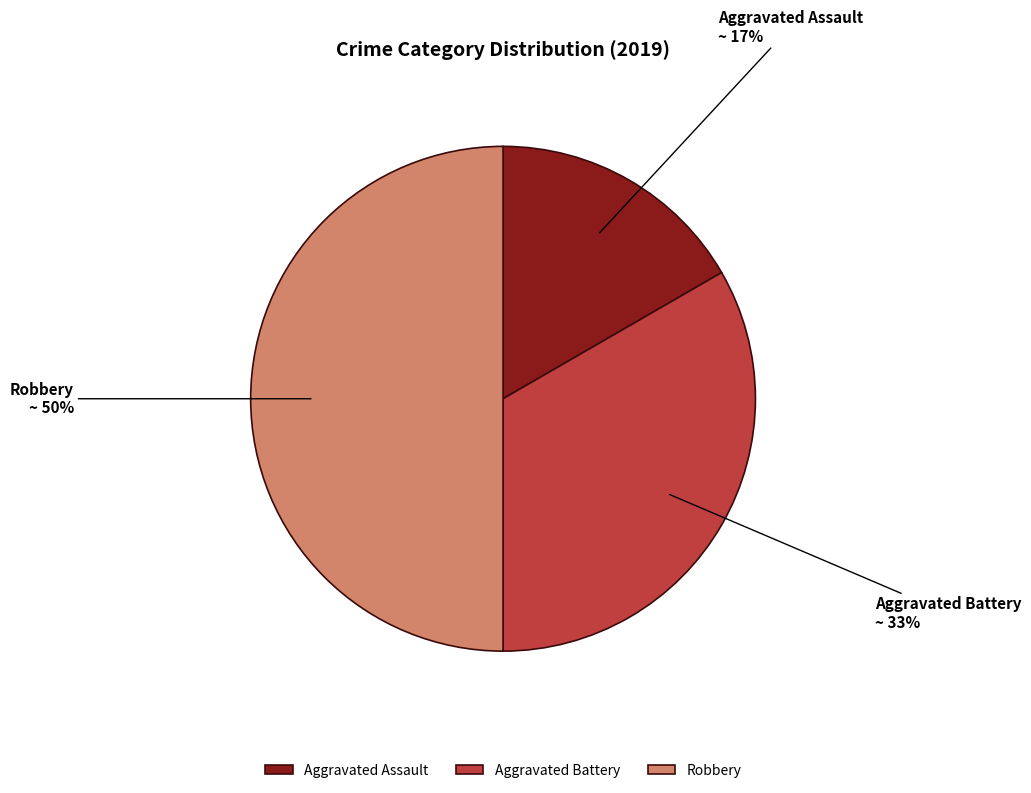

Does Aggravated Battery represent more than half of the total?

No